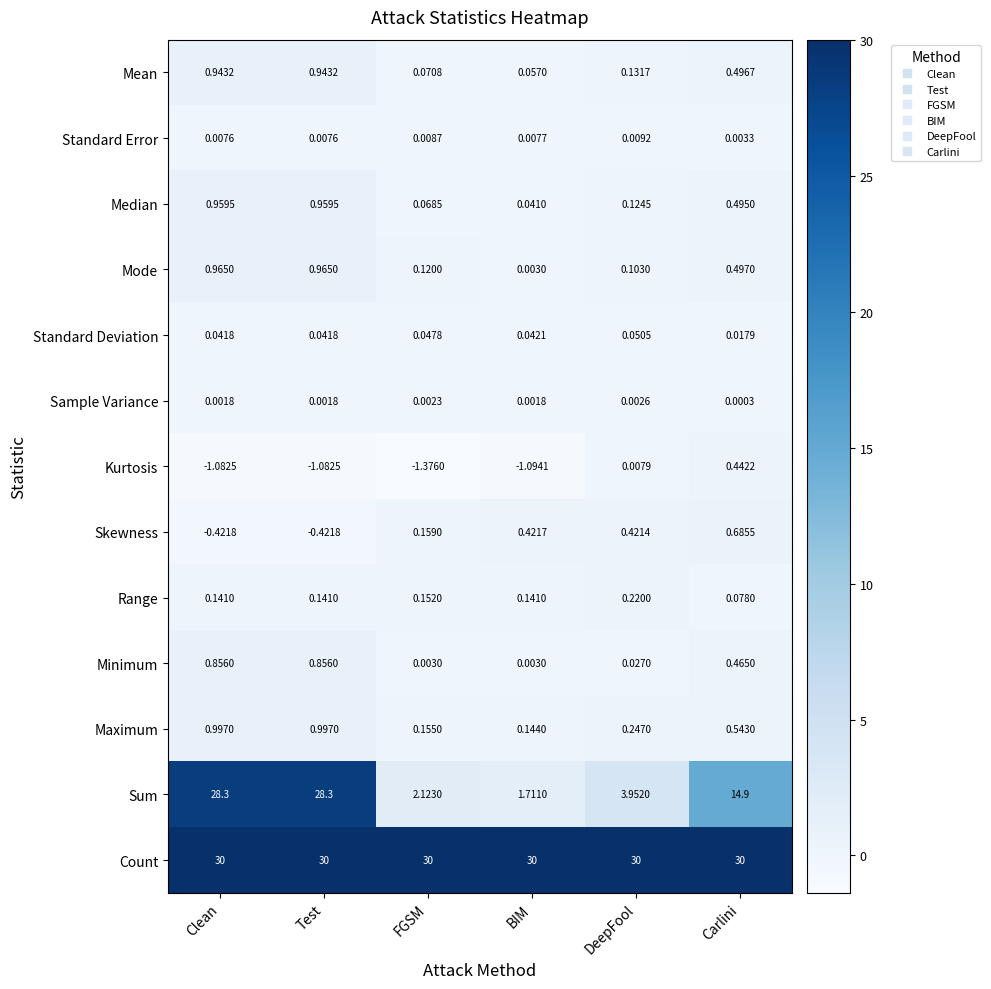

Which series has the largest total across all categories?

Count